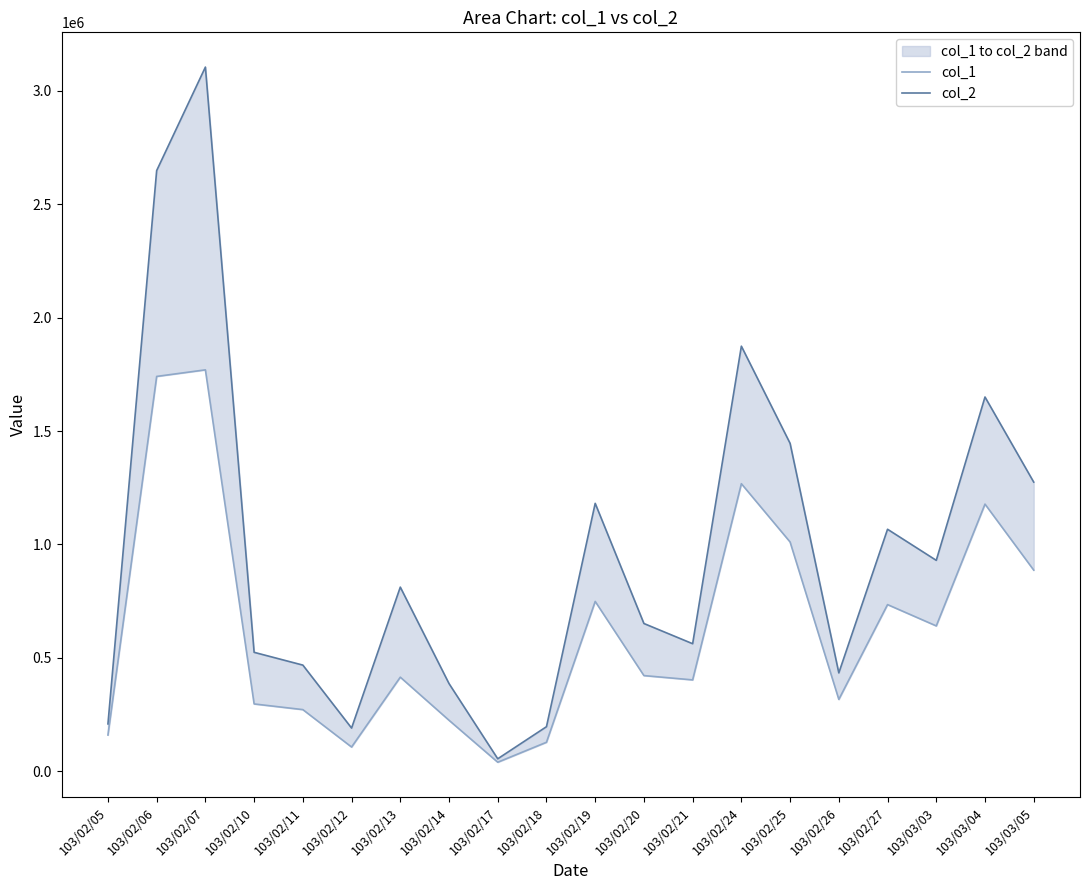

Reading left to right, extract all data points from this chart.

col_1: 103/02/05=160000	103/02/06=1741000	103/02/07=1770000	103/02/10=297000	103/02/11=272000	103/02/12=107000	103/02/13=415000	103/02/14=225000	103/02/17=40000	103/02/18=128000	103/02/19=749000	103/02/20=422000	103/02/21=403000	103/02/24=1268000	103/02/25=1011000	103/02/26=317000	103/02/27=735000	103/03/03=641000	103/03/04=1178000	103/03/05=887000
col_2: 103/02/05=209000	103/02/06=2648560	103/02/07=3104820	103/02/10=524570	103/02/11=468240	103/02/12=190650	103/02/13=812040	103/02/14=386750	103/02/17=55200	103/02/18=196640	103/02/19=1181400	103/02/20=651620	103/02/21=562530	103/02/24=1874350	103/02/25=1445890	103/02/26=433870	103/02/27=1067160	103/03/03=930080	103/03/04=1650280	103/03/05=1275090